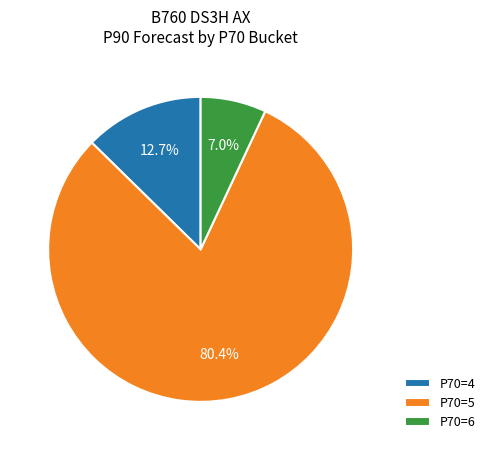

Between P70=4 and P70=5, which is larger?

P70=5